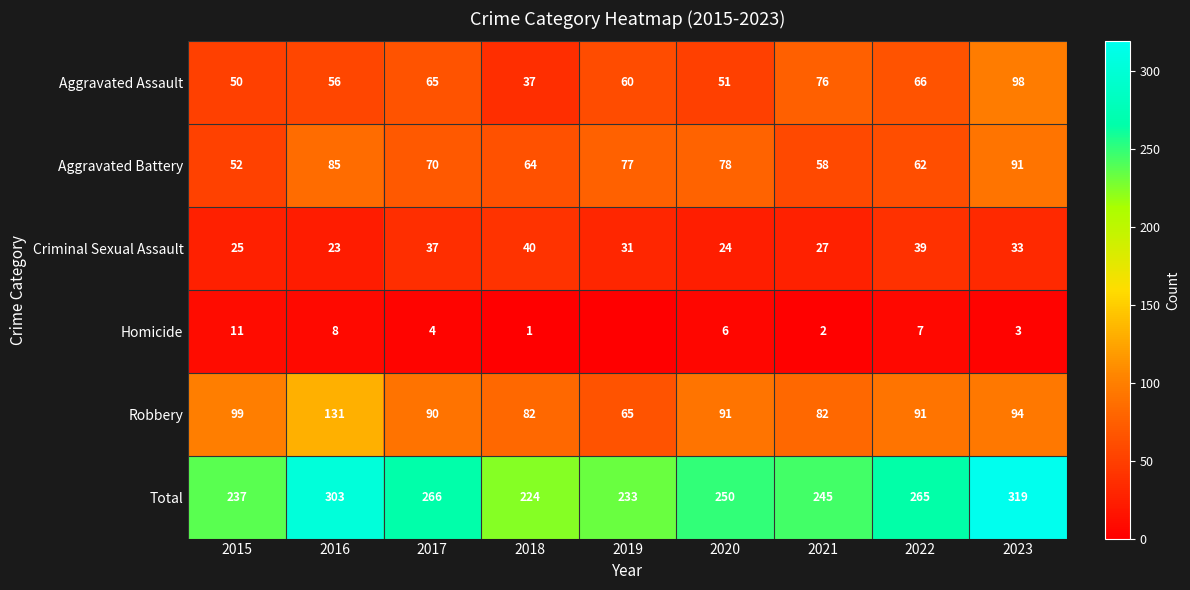

Which series changed the most between 2021 and 2022?

Total